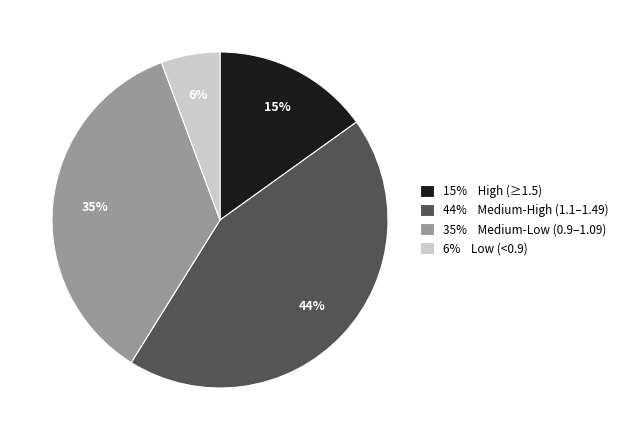

What percentage is the 15% High (≥1.5) slice, to the nearest percent?

15%